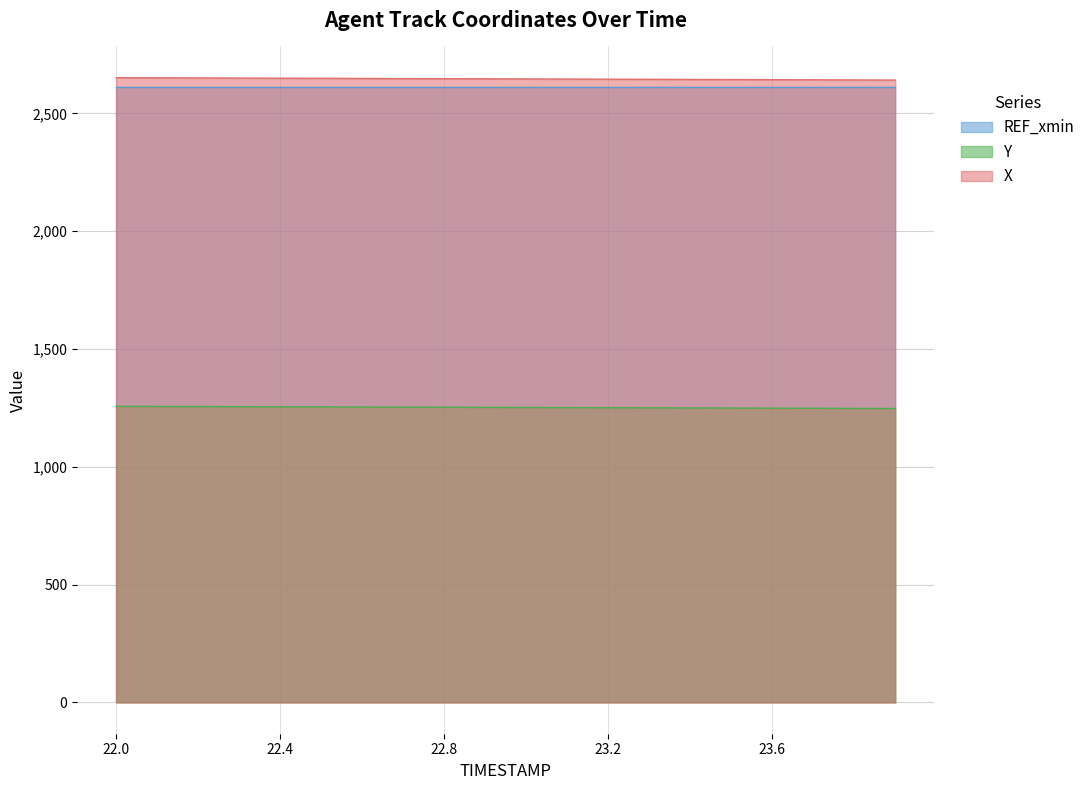

How many lines are shown in the chart?

3